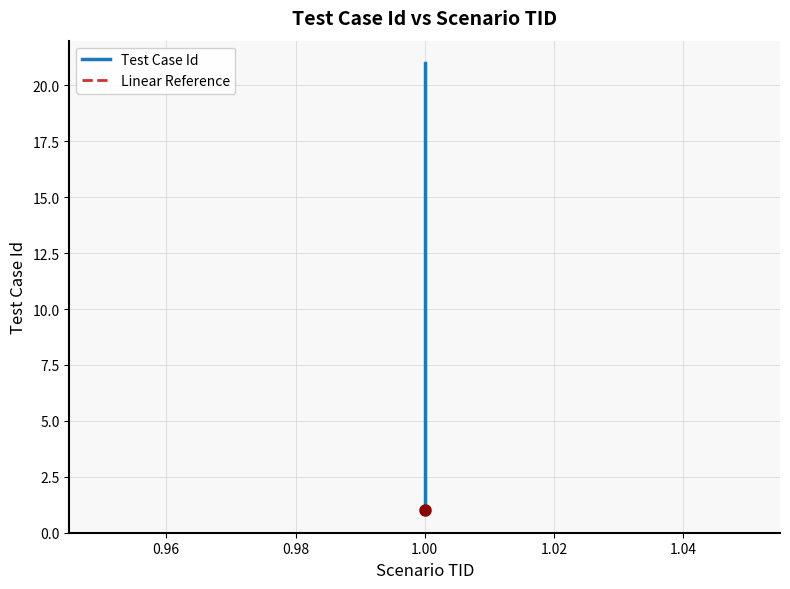

Which series has the largest total across all categories?

Test Case Id